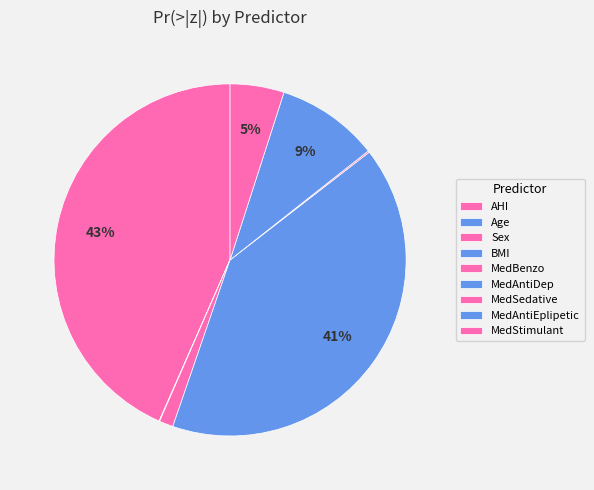

What percentage is NOT represented by MedAntiEplipetic?

90.6%